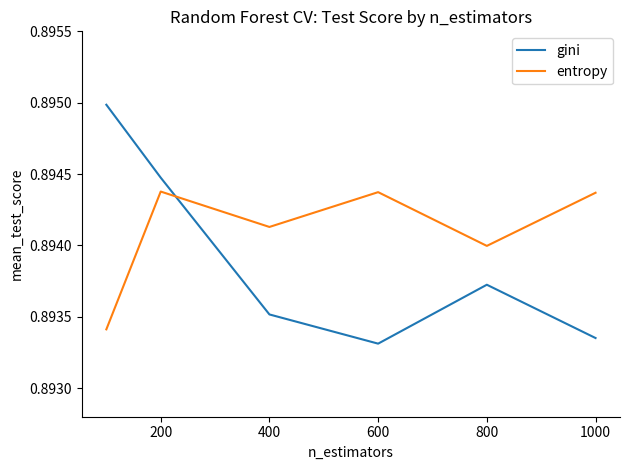

Which series ends up on top after the final intersection of entropy and gini?

entropy